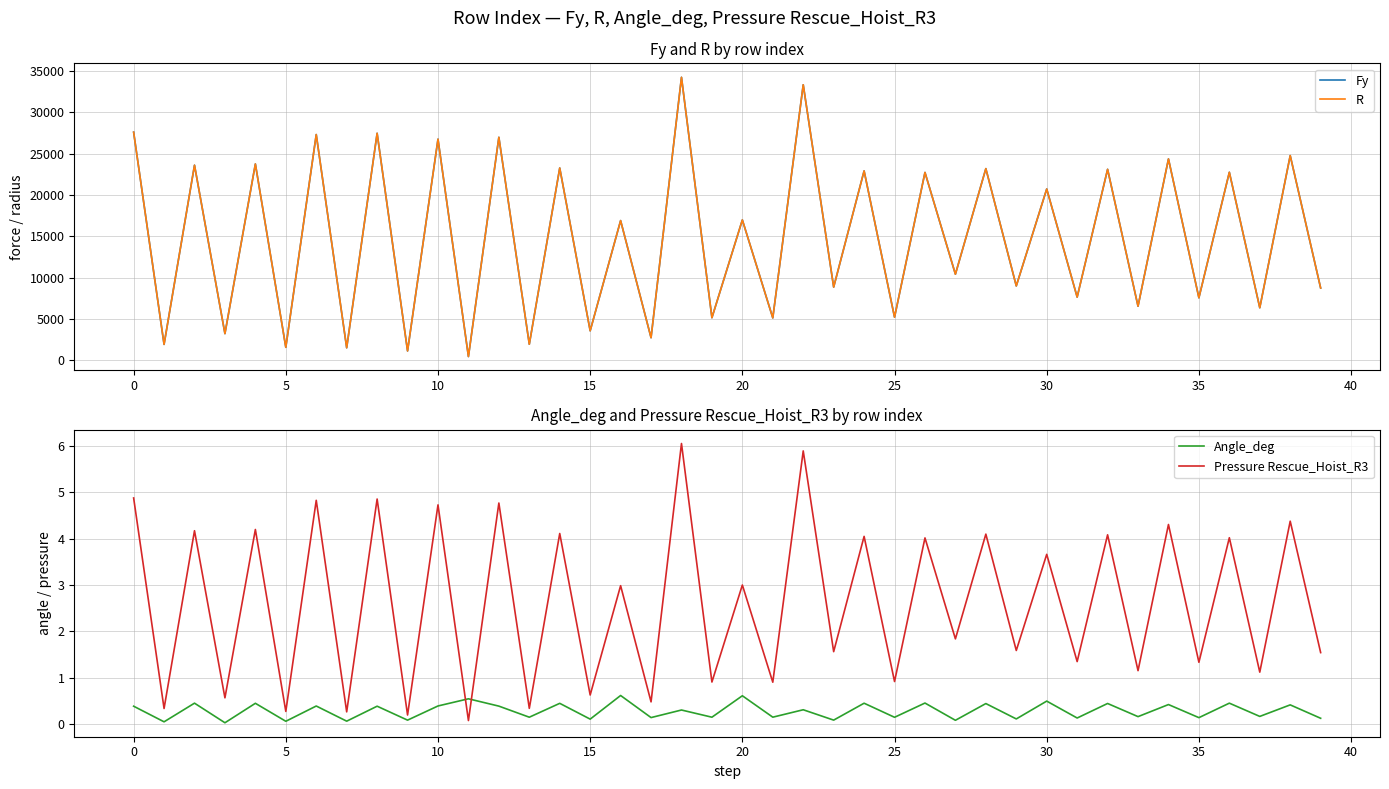

Reading left to right, transcribe all the data shown in this chart.

Fy: 27602.7	1909.9	23605.2	3212.8	23755.6	1555.6	27315.7	1499.1	27472.5	1114.4	26758.5	440.1	26985.1	1928.6	23264.7	3557.6	16897.8	2719.4	34247.5	5140.6	16977.0	5117.9	33344.4	8846.9	22914.6	5201.9	22727.5	10406.7	23189.5	8989.8	20722.6	7634.6	23106.3	6529.0	24363.6	7550.8	22748.7	6345.7	24767.4	8732.9
R: 27603.3	1909.9	23606.0	3212.8	23756.3	1555.6	27316.4	1499.1	27473.1	1114.4	26759.1	440.1	26985.7	1928.6	23265.4	3557.6	16898.8	2719.4	34248.0	5140.6	16978.0	5117.9	33344.9	8846.9	22915.3	5201.9	22728.2	10406.7	23190.2	8989.8	20723.4	7634.6	23107.0	6529.0	24364.2	7550.8	22749.4	6345.8	24768.1	8732.9
Angle_deg: 0.4	0.1	0.5	0.0	0.4	0.1	0.4	0.1	0.4	0.1	0.4	0.5	0.4	0.1	0.4	0.1	0.6	0.1	0.3	0.1	0.6	0.2	0.3	0.1	0.5	0.1	0.5	0.1	0.4	0.1	0.5	0.1	0.4	0.2	0.4	0.1	0.5	0.2	0.4	0.1
Pressure Rescue_Hoist_R3: 4.9	0.3	4.2	0.6	4.2	0.3	4.8	0.3	4.9	0.2	4.7	0.1	4.8	0.3	4.1	0.6	3.0	0.5	6.1	0.9	3.0	0.9	5.9	1.6	4.1	0.9	4.0	1.8	4.1	1.6	3.7	1.4	4.1	1.2	4.3	1.3	4.0	1.1	4.4	1.5